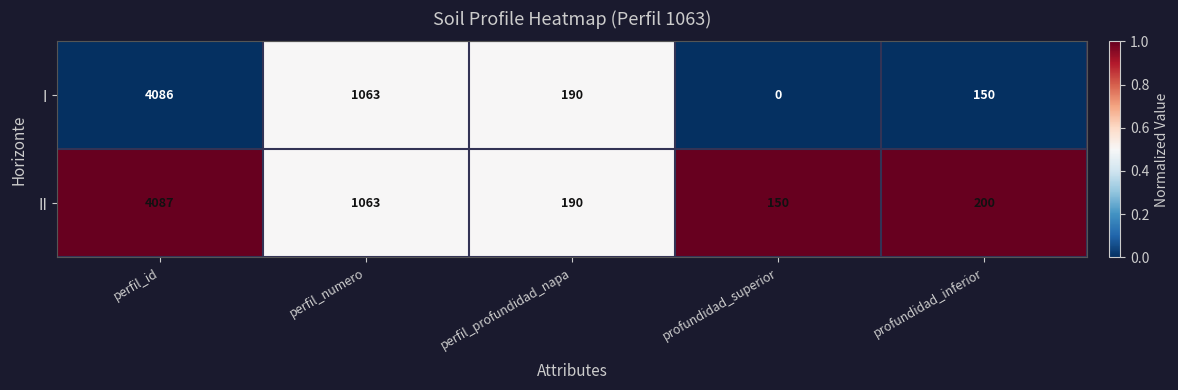

Rank the series by their maximum value, from highest to lowest.

II, I